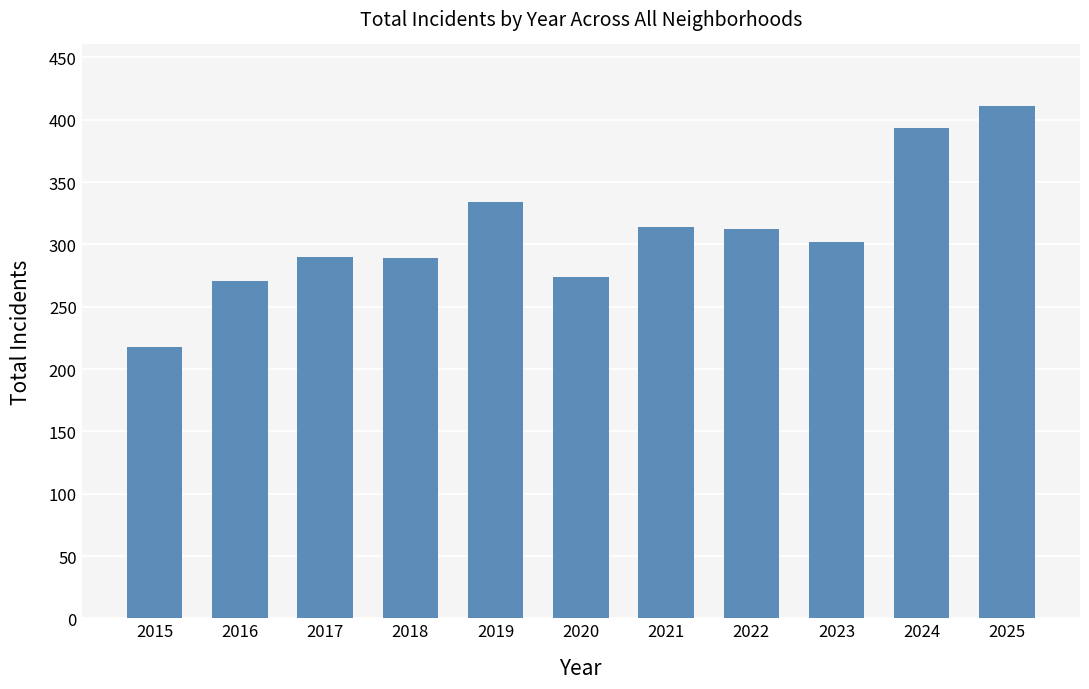

Is it true that the value at 2022 is 312?

True